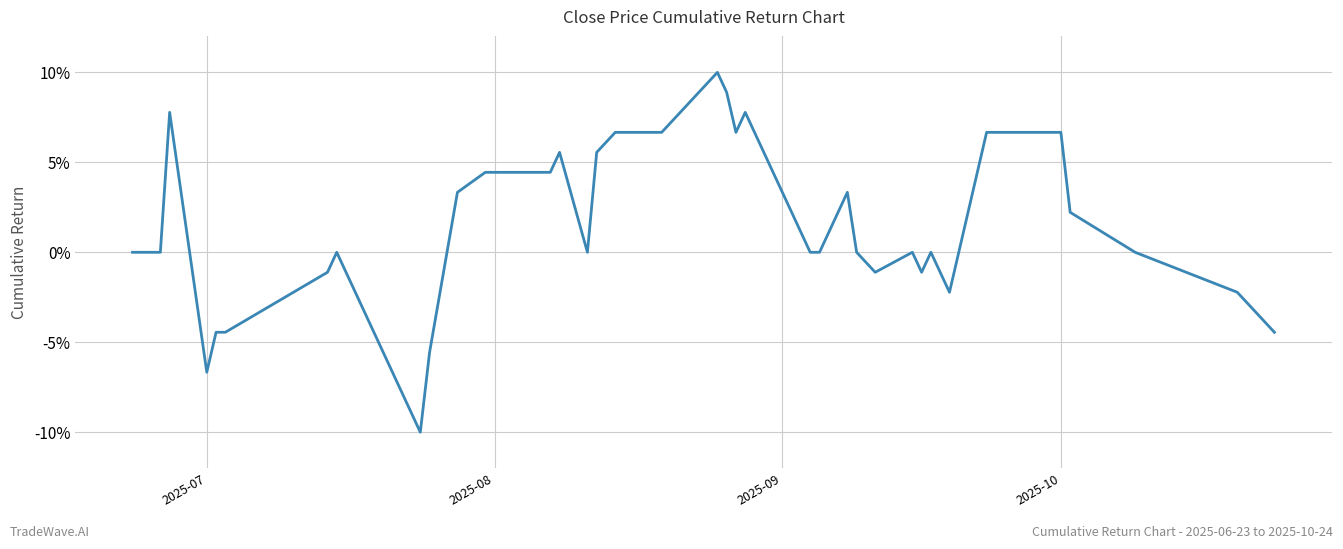

Does the chart have visible grid lines?

Yes